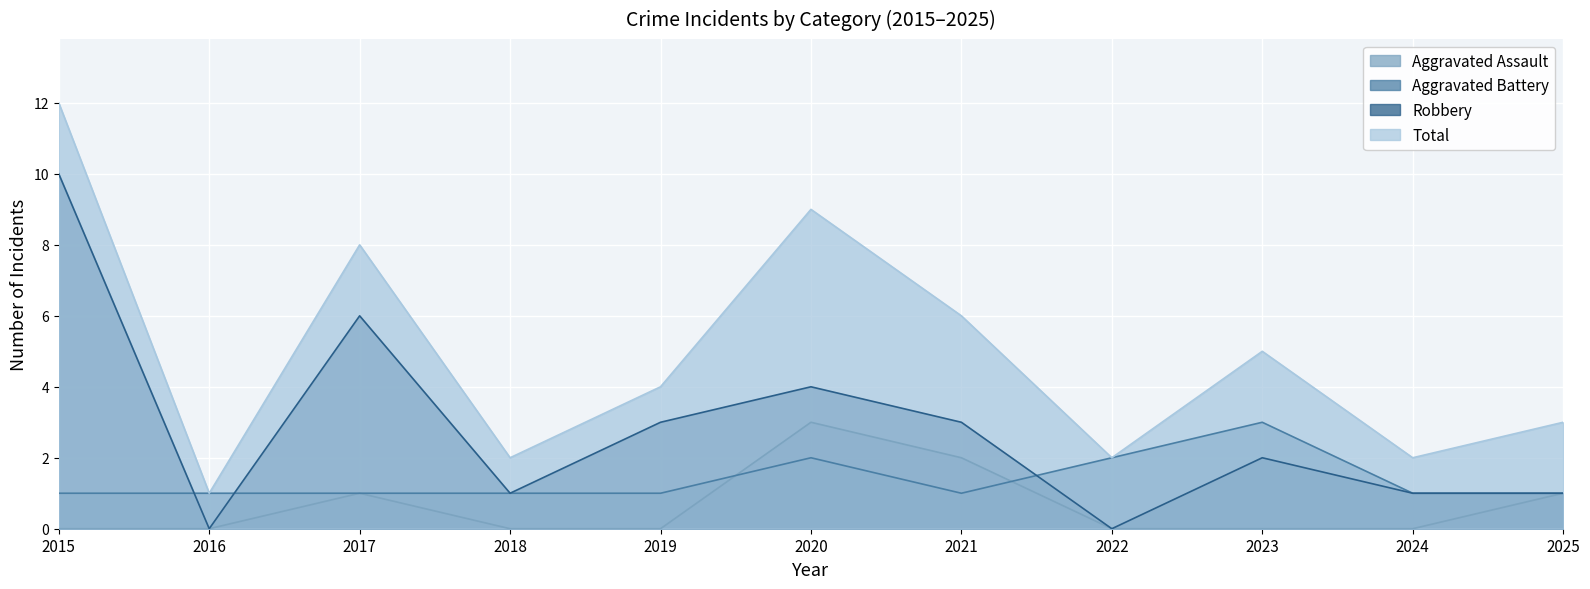

List the labels in order of Total value, smallest first.

2016, 2018, 2022, 2024, 2025, 2019, 2023, 2021, 2017, 2020, 2015